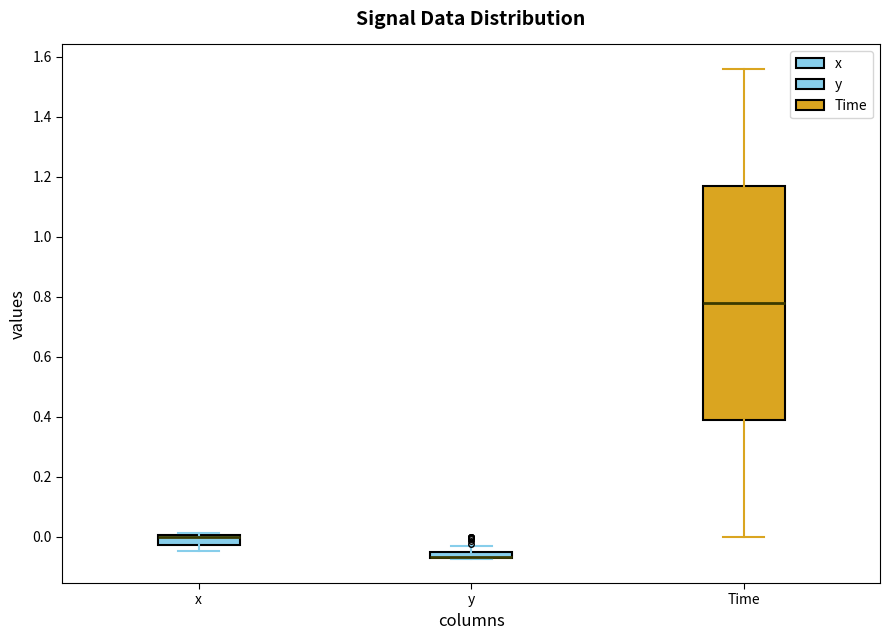

Where does the median line of the box for Time sit on the y-axis? The values are not printed on the chart, so give them approximately, as read against the axis.

0.78